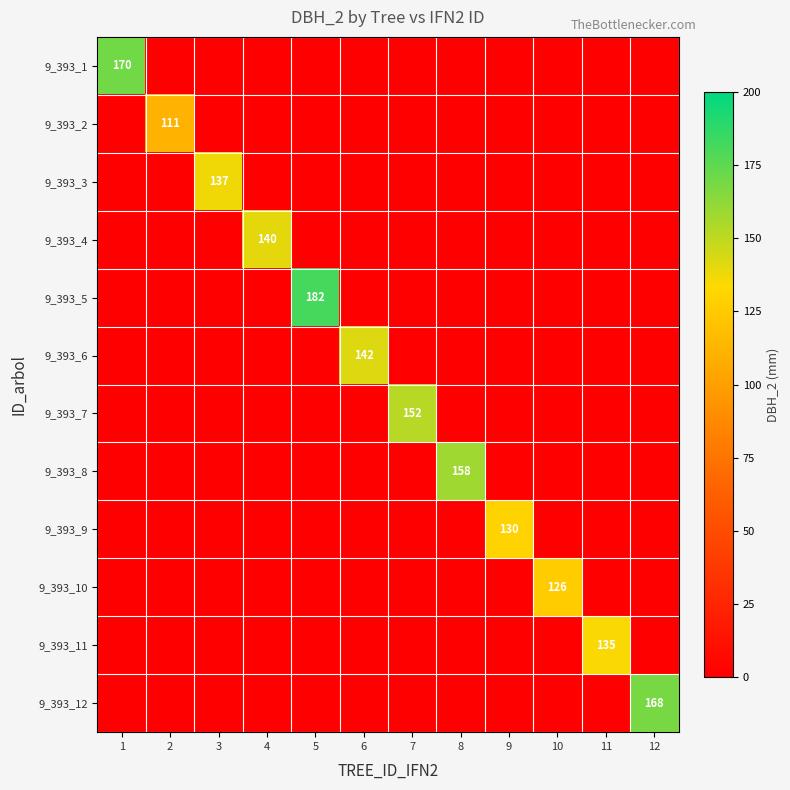

The 9_393_3 series shows 137 at 3. True or false?

True